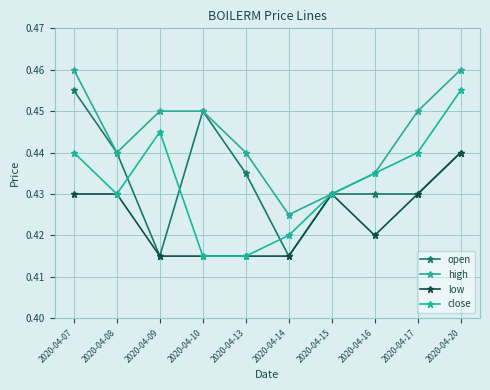

Rank the categories by close value from highest to lowest.

2020-04-20, 2020-04-09, 2020-04-07, 2020-04-17, 2020-04-16, 2020-04-08, 2020-04-15, 2020-04-14, 2020-04-10, 2020-04-13